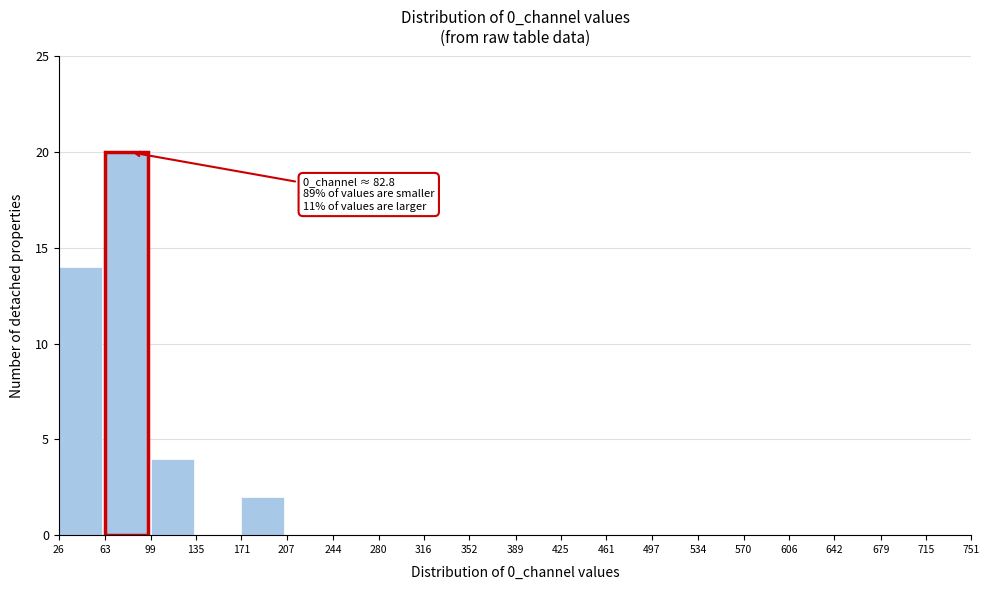

Which range on the x-axis has the tallest bar?

63 to 99